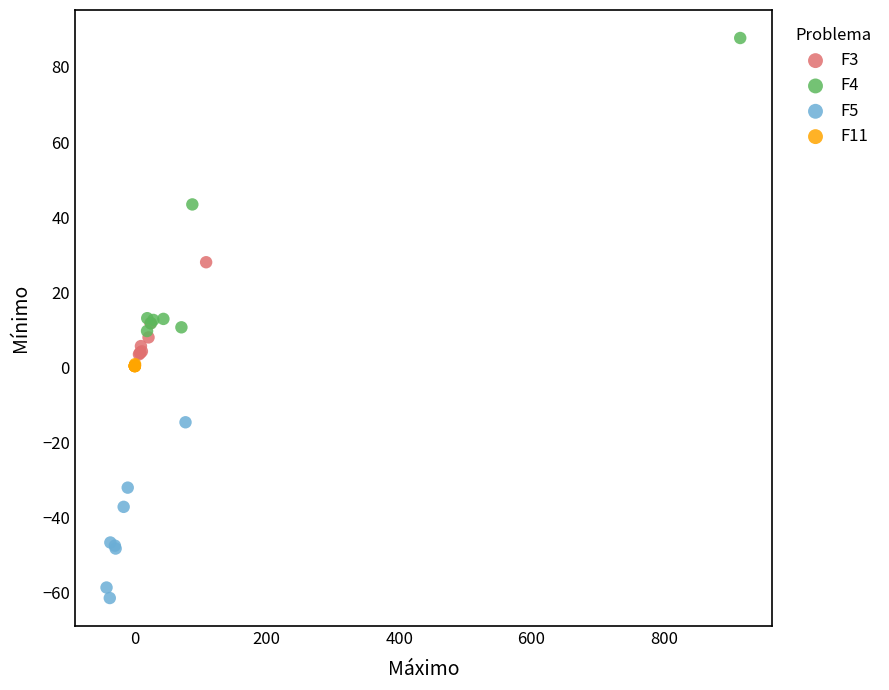

Which series has the largest Y range (max minus min)?

F4